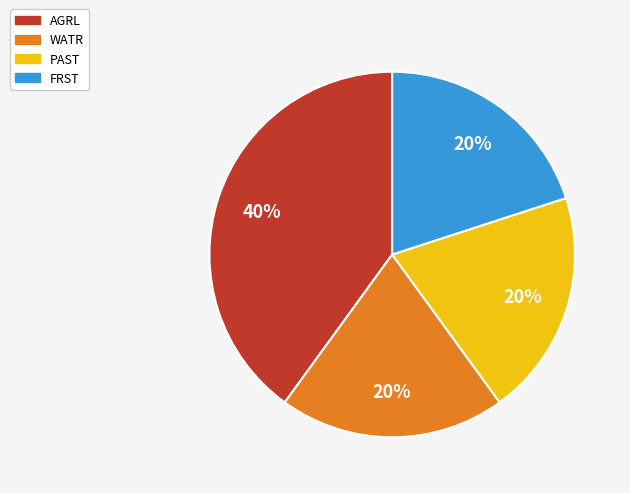

To the nearest percent, what is the difference between the WATR and AGRL slice percentages?

20%